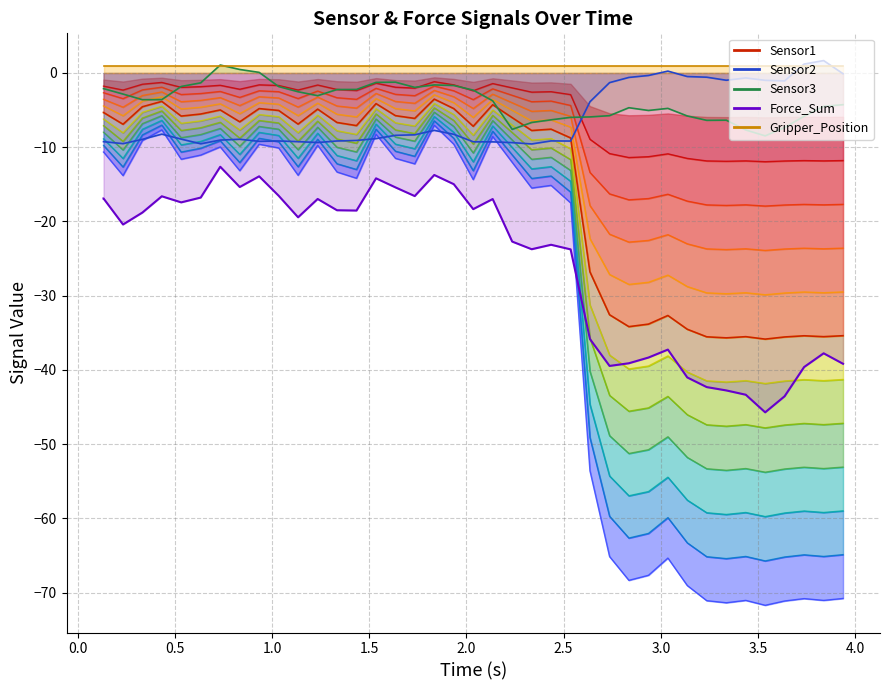

What is the highest value of the sensor1 series?

-1.2